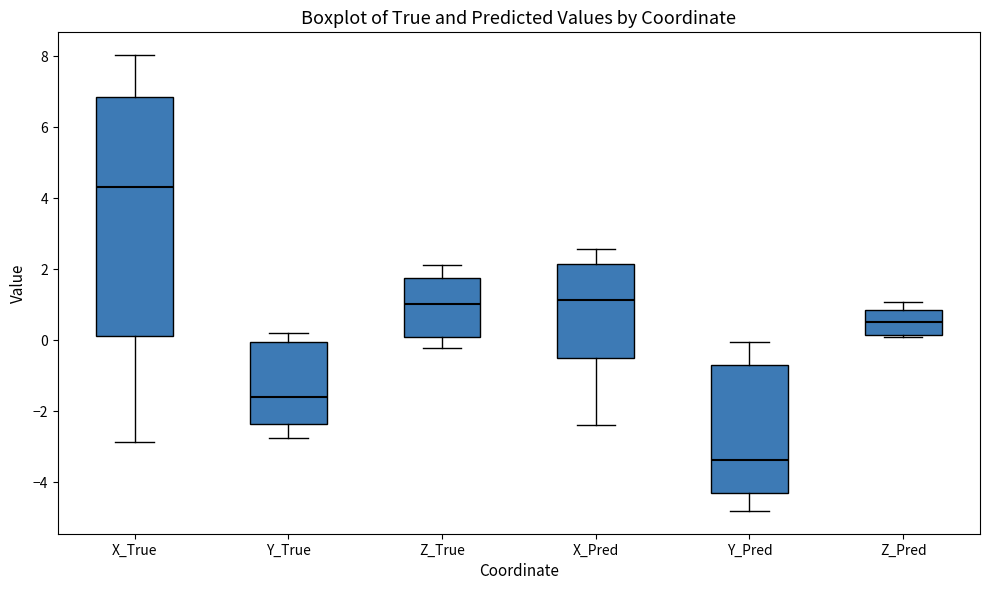

Where does the upper whisker of the box for X_True end on the y-axis? The values are not printed on the chart, so give them approximately, as read against the axis.

8.0